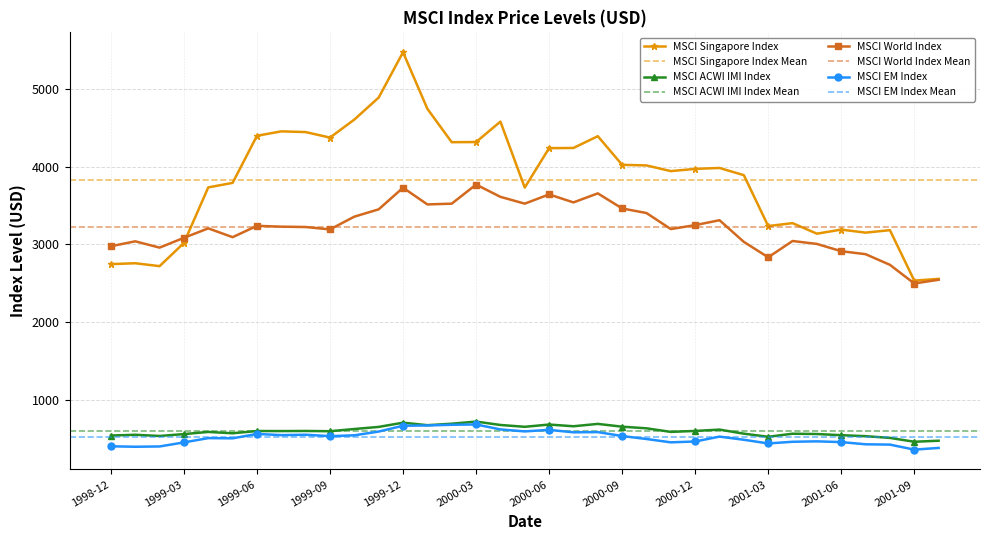

Count the number of categories in the chart.

35